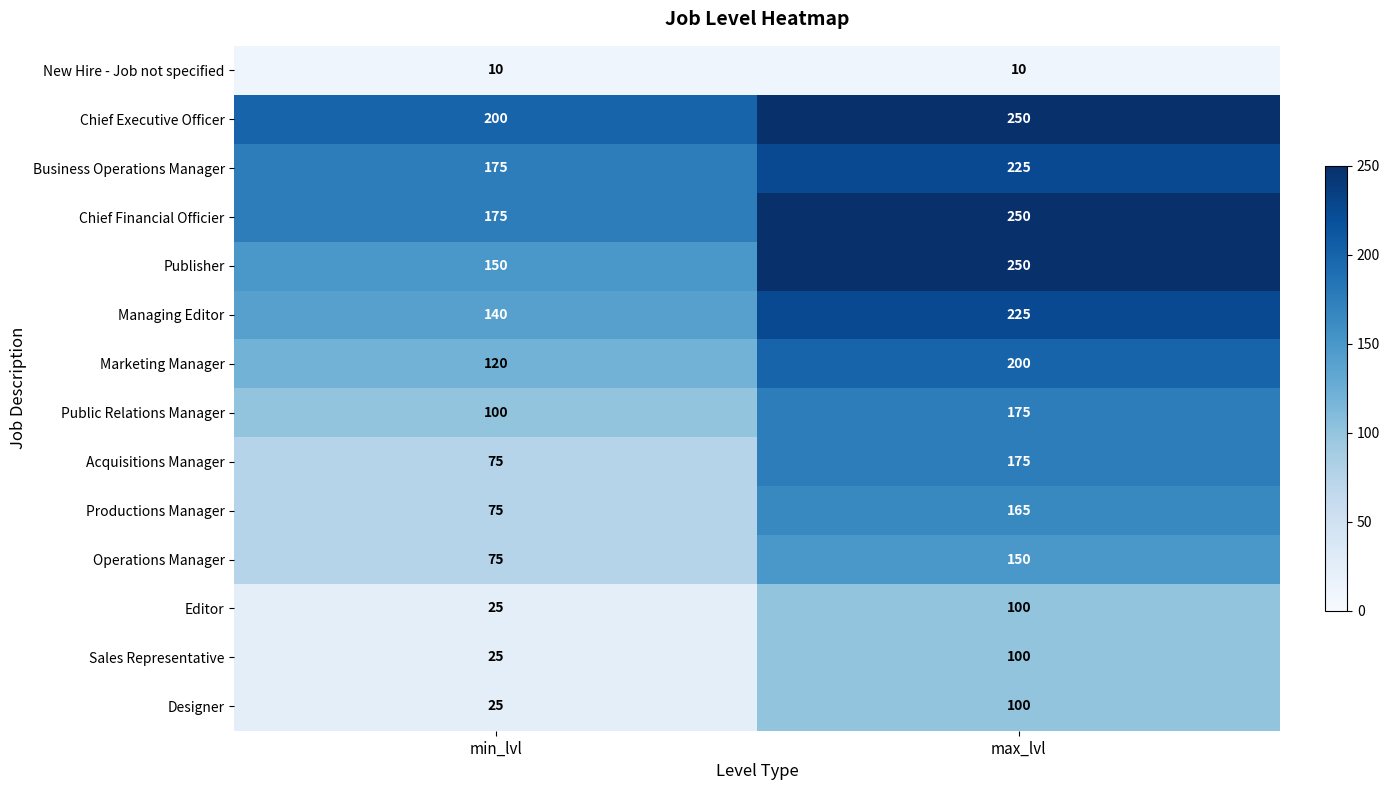

What is the average value of the Chief Executive Officer series?

225